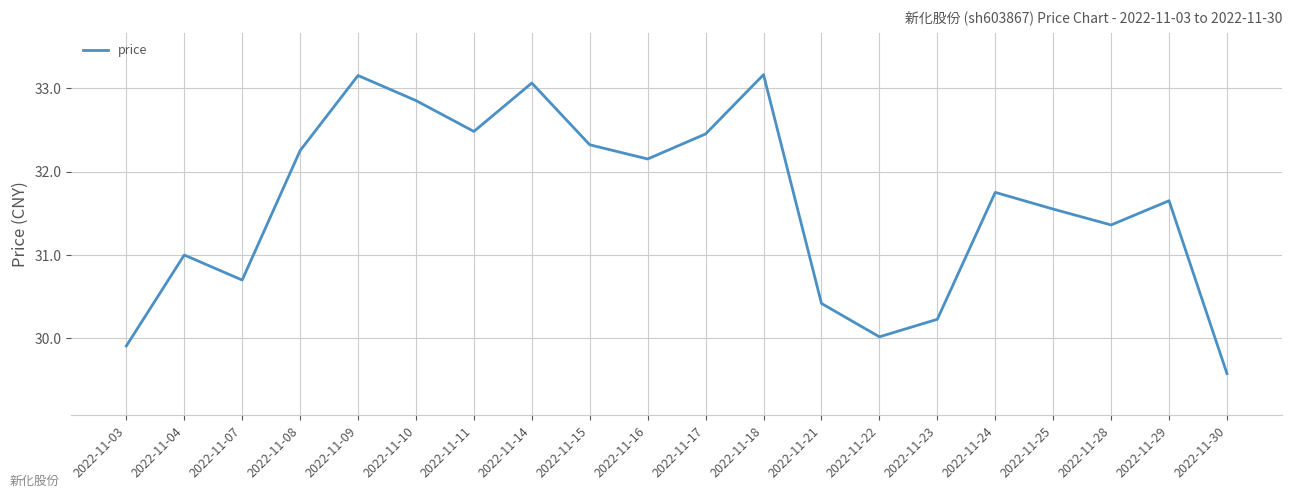

The value at 2022-11-07 is 45.0. True or false?

False